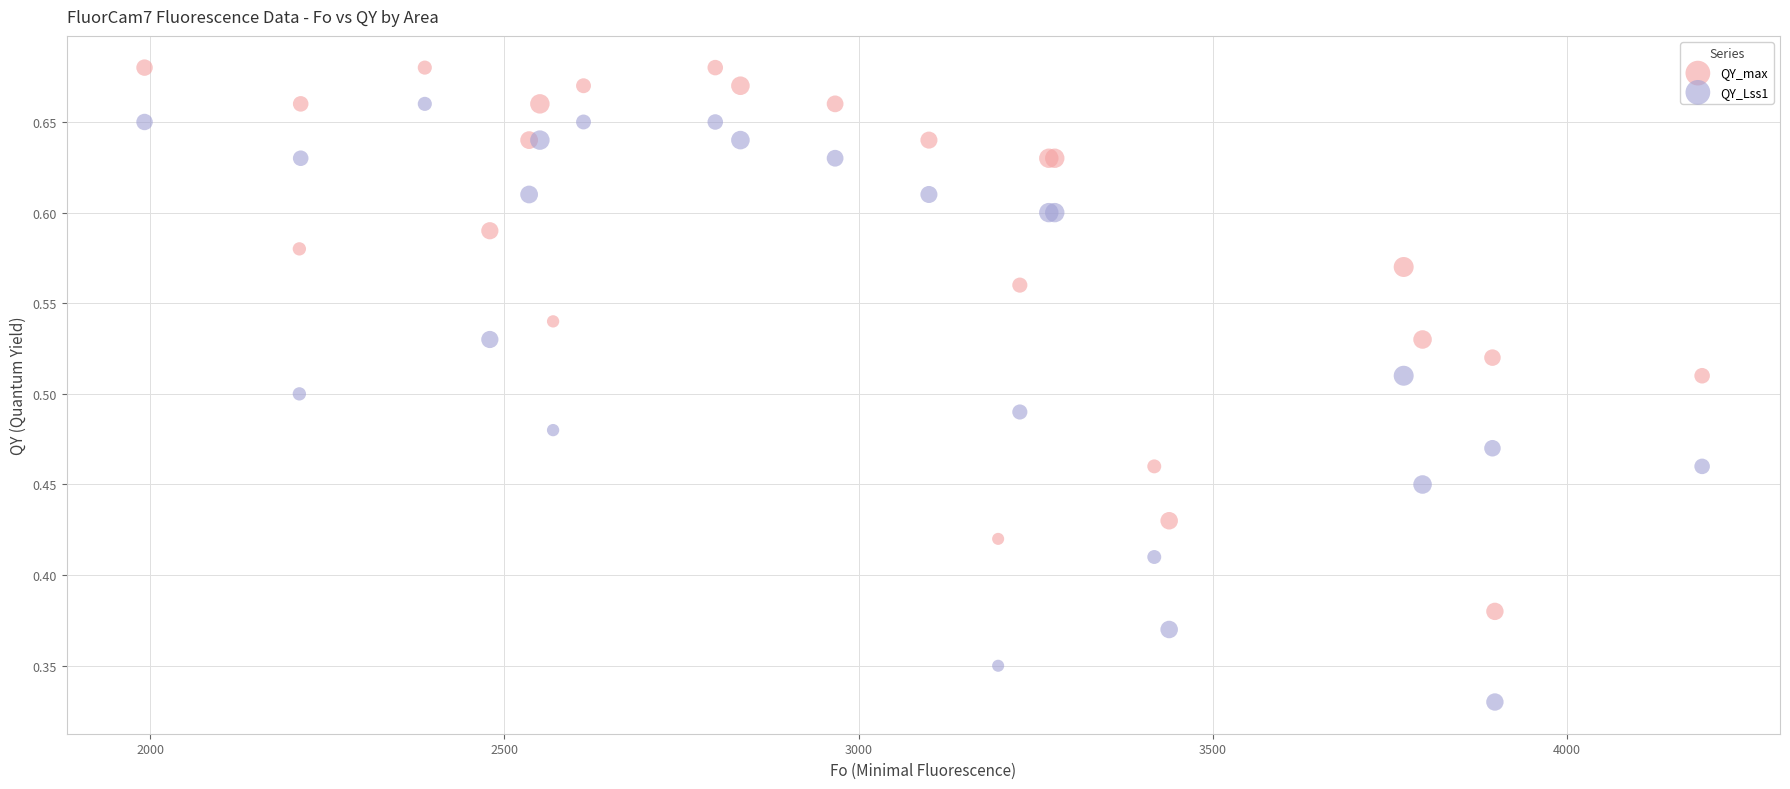

Which series has the largest Y range (max minus min)?

QY_Lss1